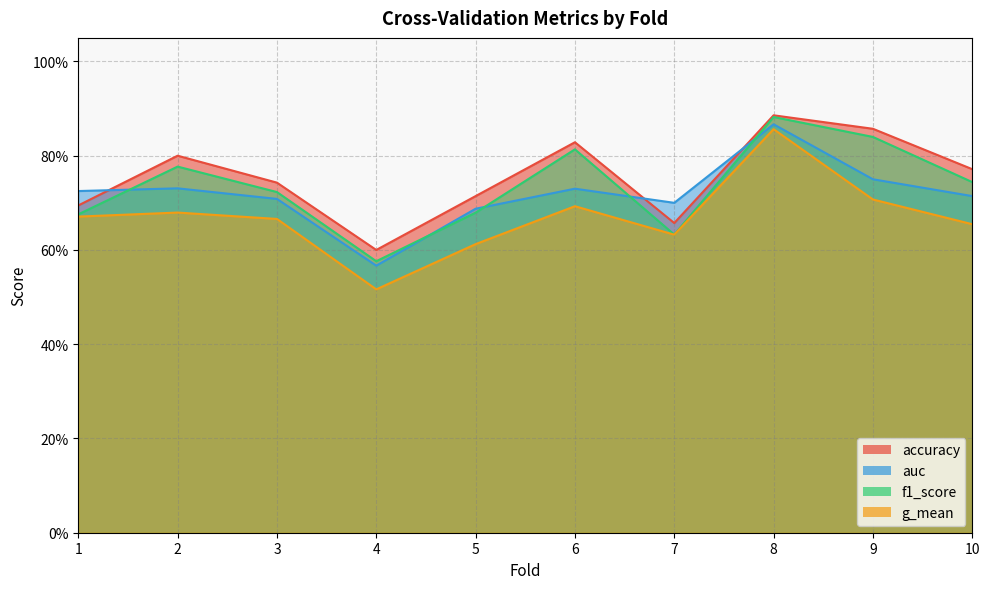

At which category is the sum across all series the highest?

8